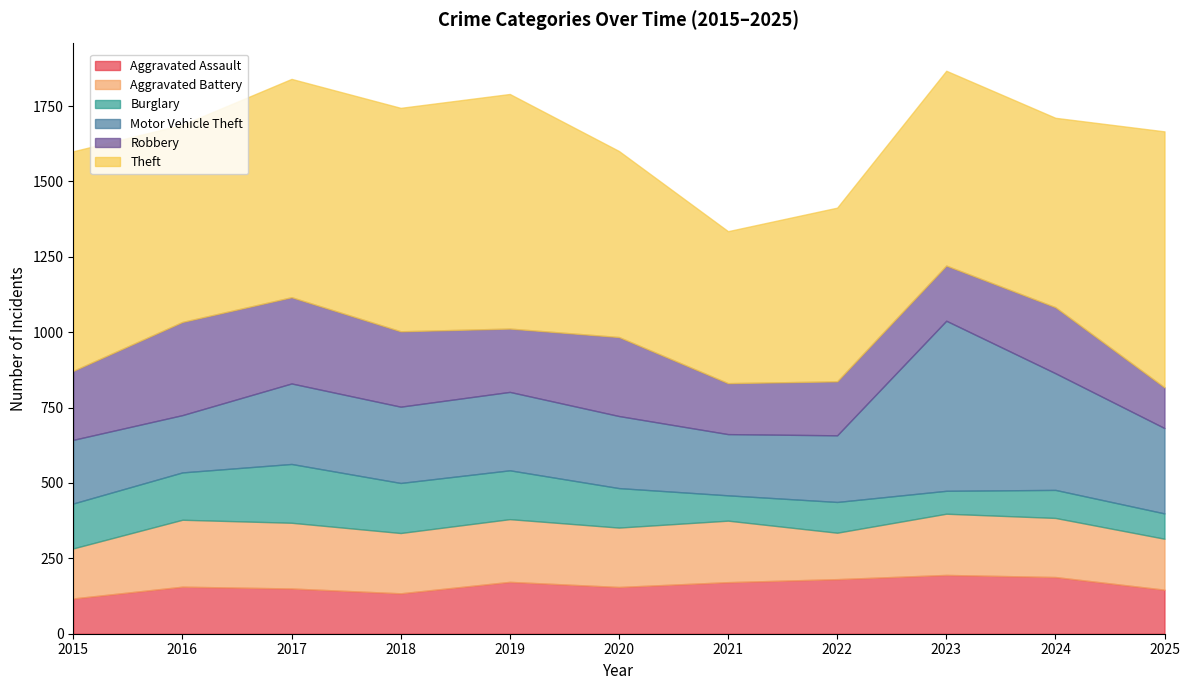

What is the spread (max minus min) of values at 2016?

498